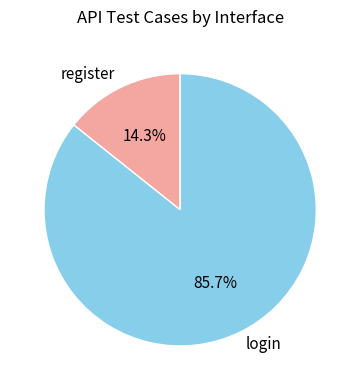

Rank the categories by value from highest to lowest.

login, register